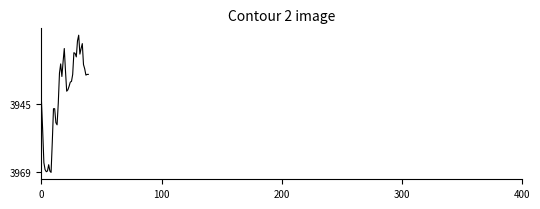

What is the maximum value shown in the chart?

3969.5